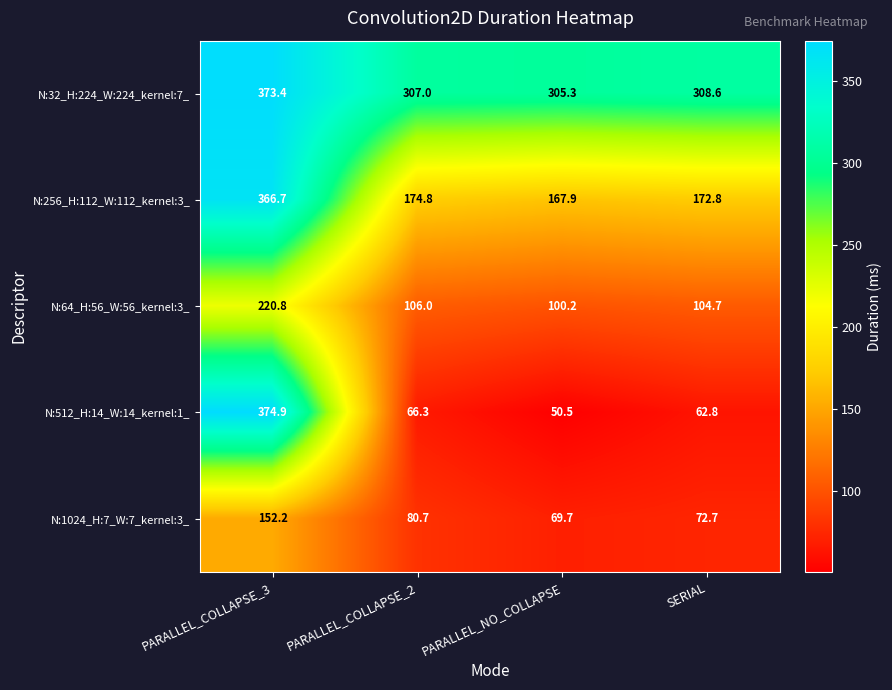

At PARALLEL_COLLAPSE_3, list the series in order from largest to smallest.

N:512_H:14_W:14_kernel:1_, N:32_H:224_W:224_kernel:7_, N:256_H:112_W:112_kernel:3_, N:64_H:56_W:56_kernel:3_, N:1024_H:7_W:7_kernel:3_